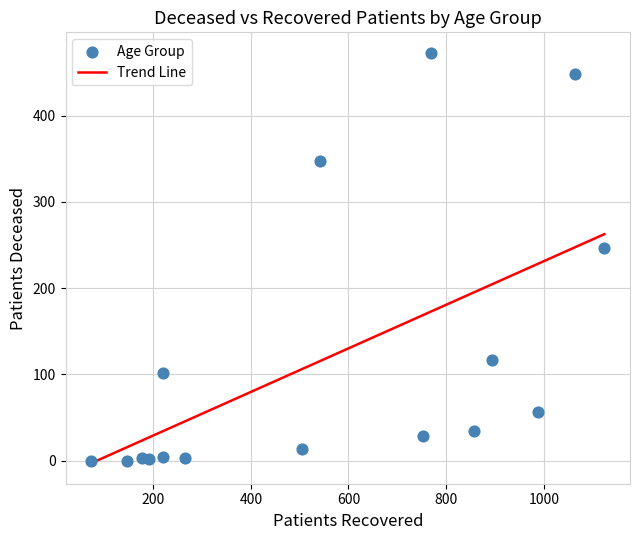

What Y value in the scatter plot is closest to 236?

247